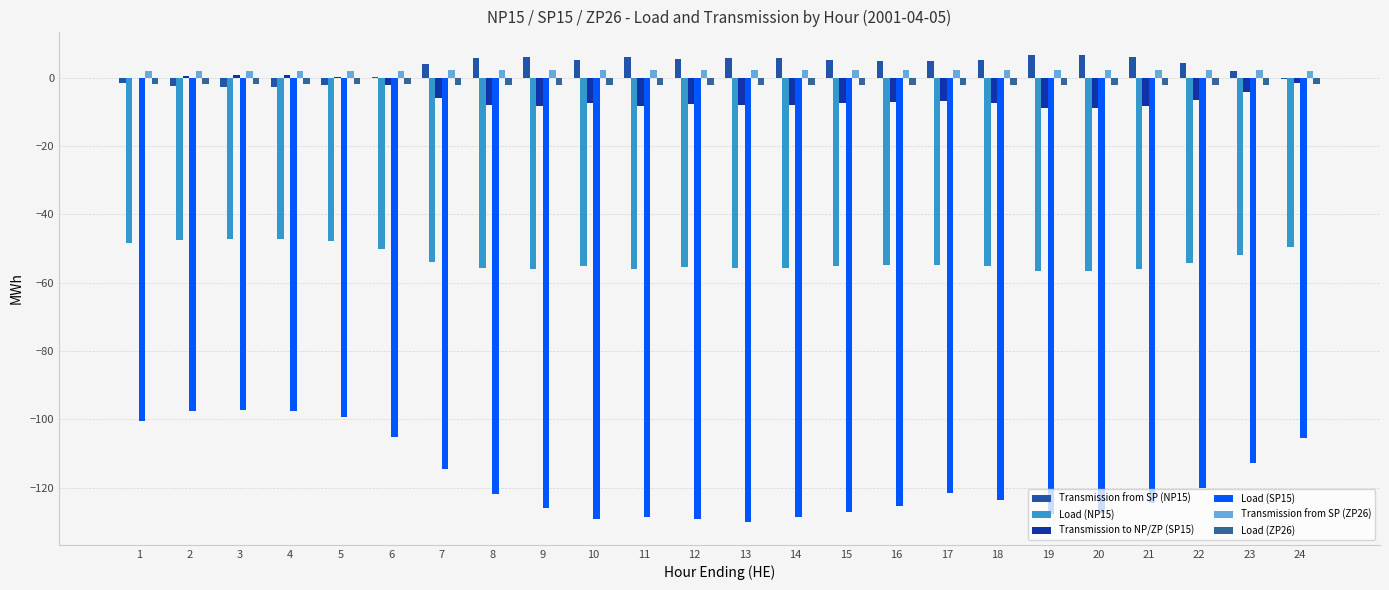

How many groups of bars are there?

24